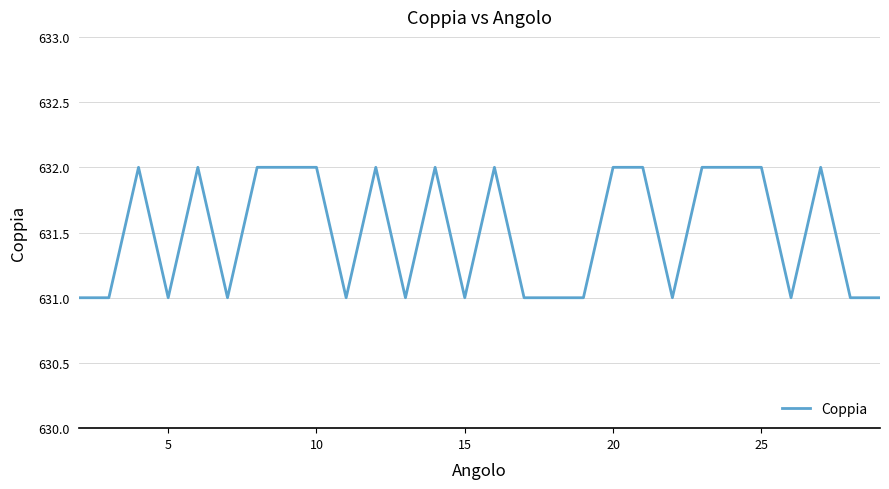

What is the smallest value displayed?

631